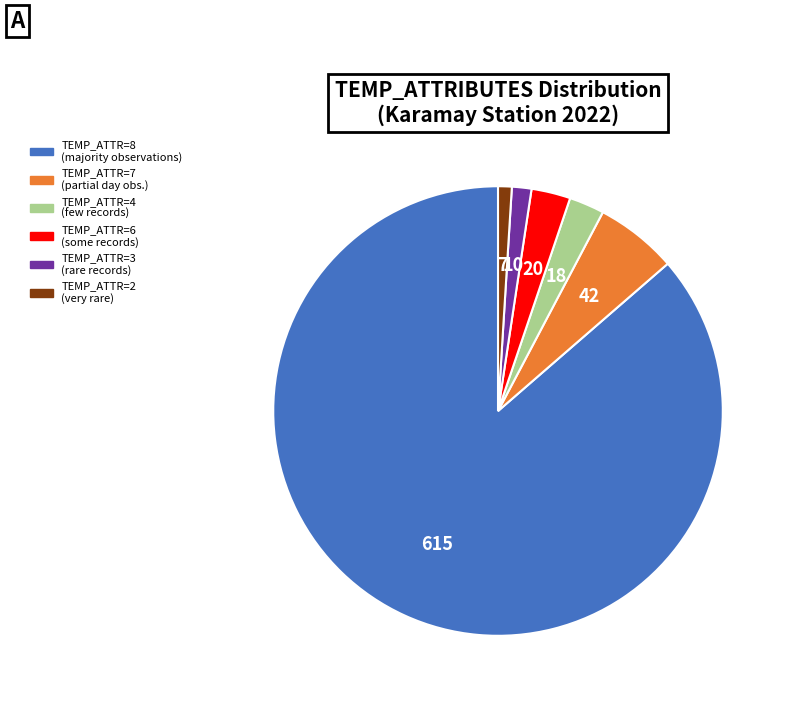

The TEMP_ATTR=2 (very rare) slice represents 7% of the pie. True or false?

False